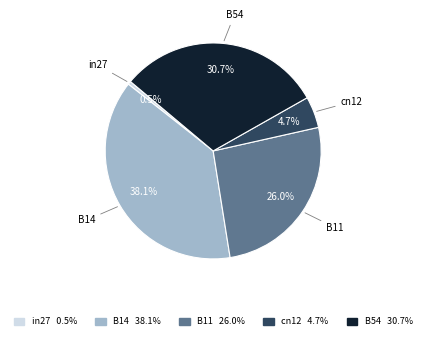

To the nearest percent, what portion does B14 represent?

38%